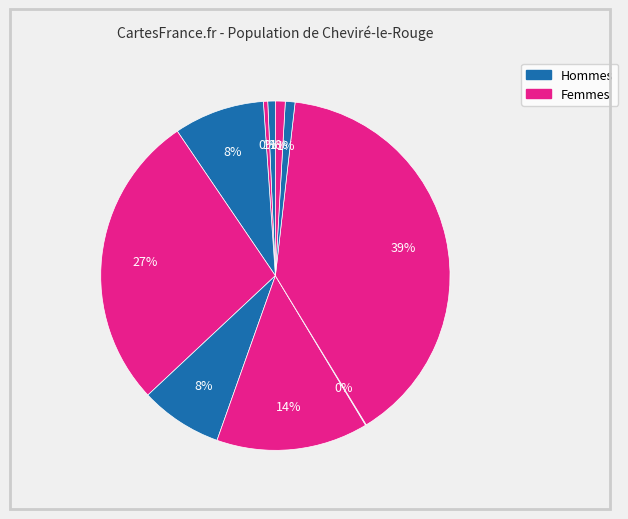

How many slices are in this pie chart?

10